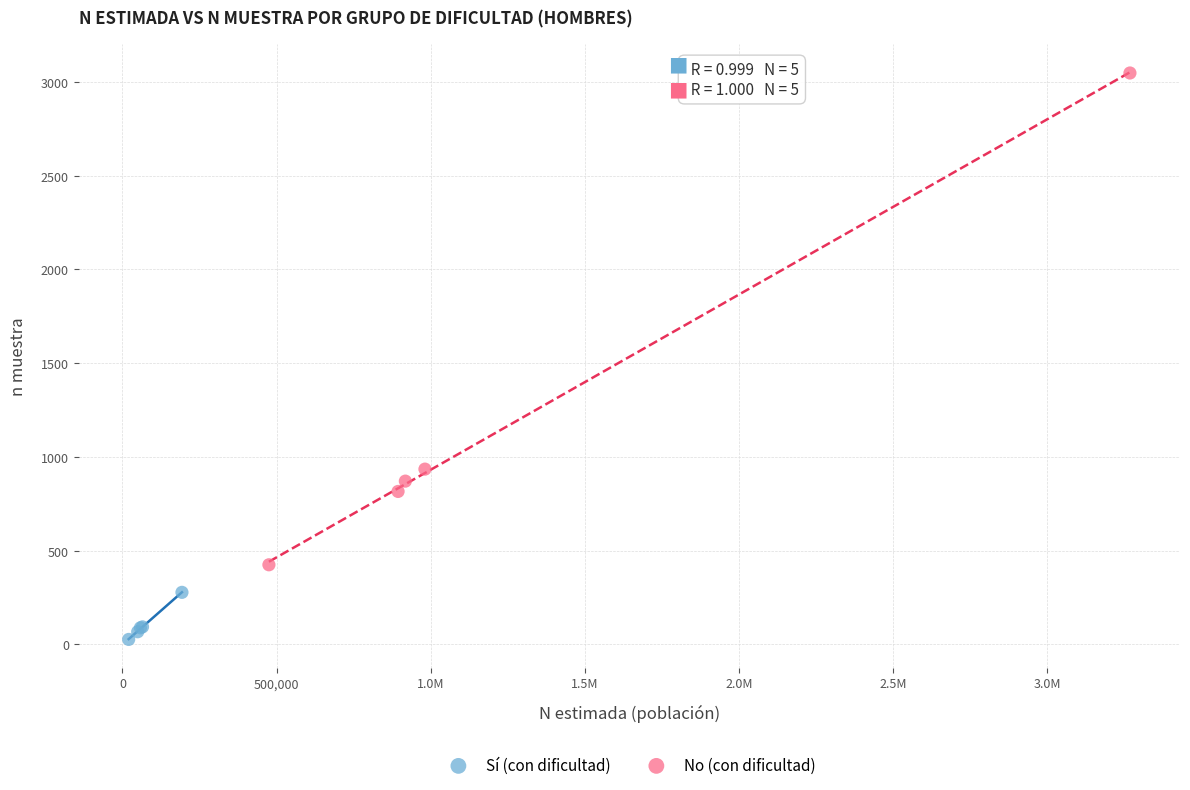

What are all the series names shown in the legend?

Sí (con dificultad), No (con dificultad)